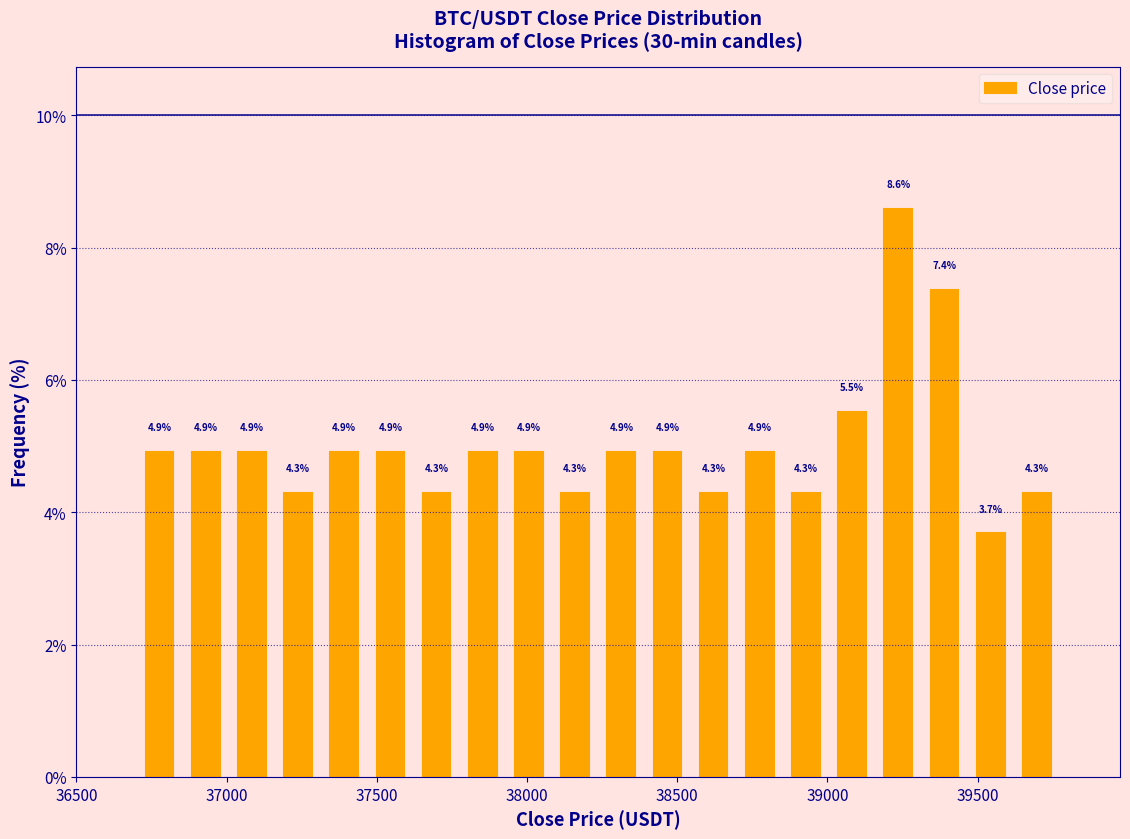

Read against the x-axis, roughly where is the centre of the tallest bar?

39250